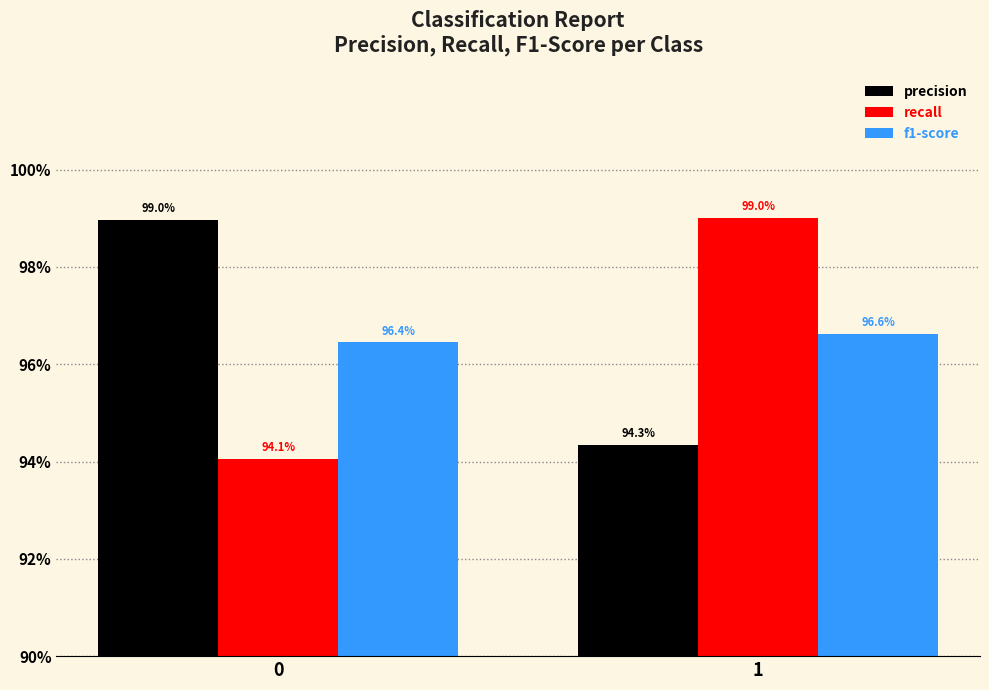

At which category is the sum across all series the highest?

1